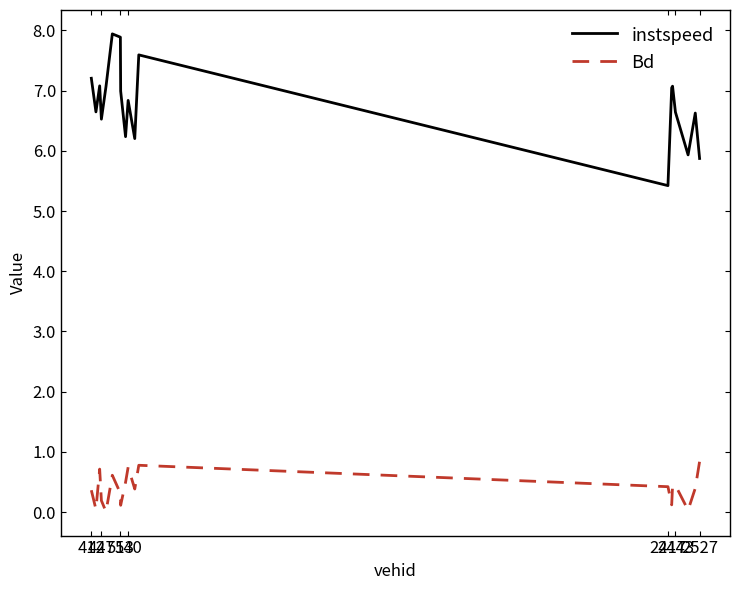

List the series in order of their peak value, lowest first.

Bd, instspeed